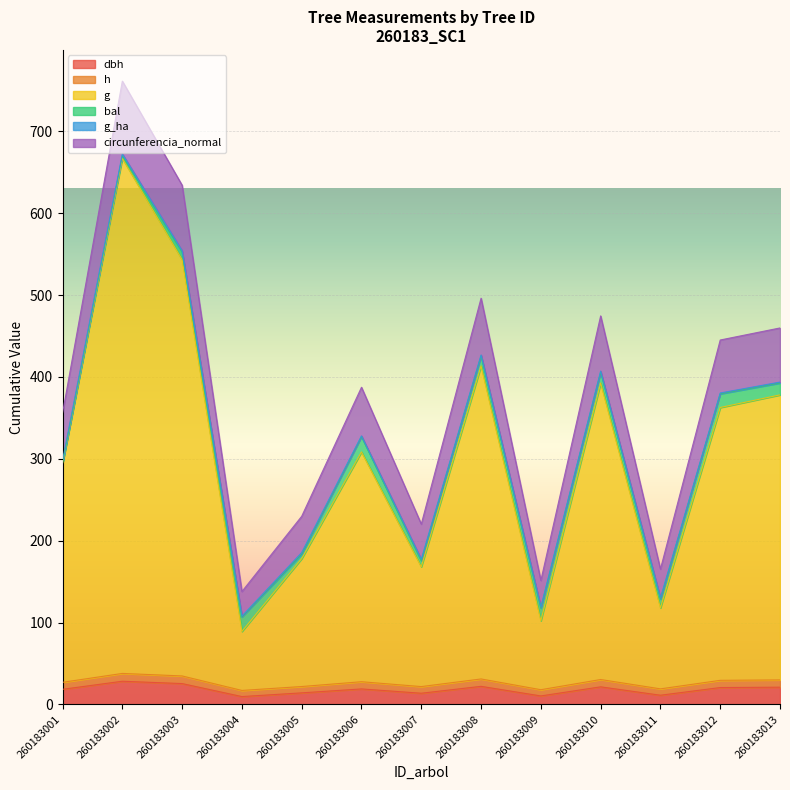

Does the chart display data point markers on the line(s)?

No